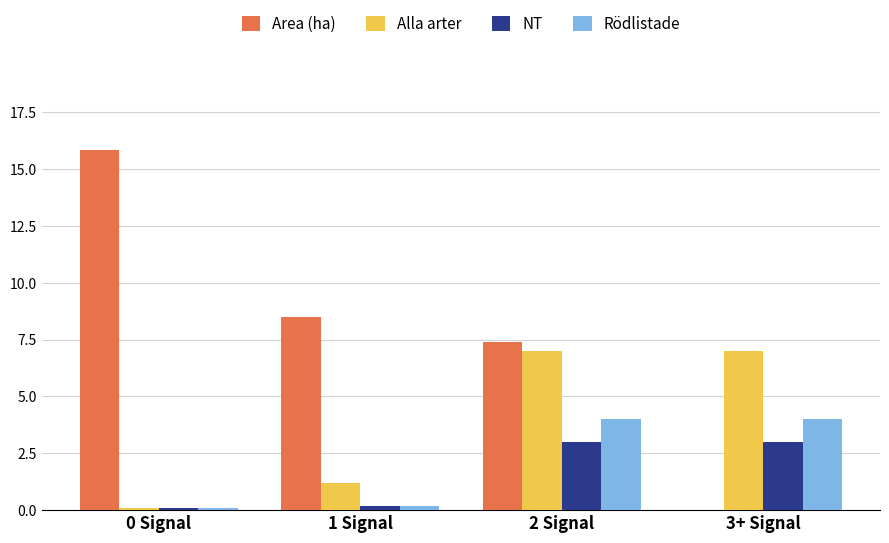

Between 2 Signal and 3+ Signal, which series saw the biggest shift?

Area (ha)